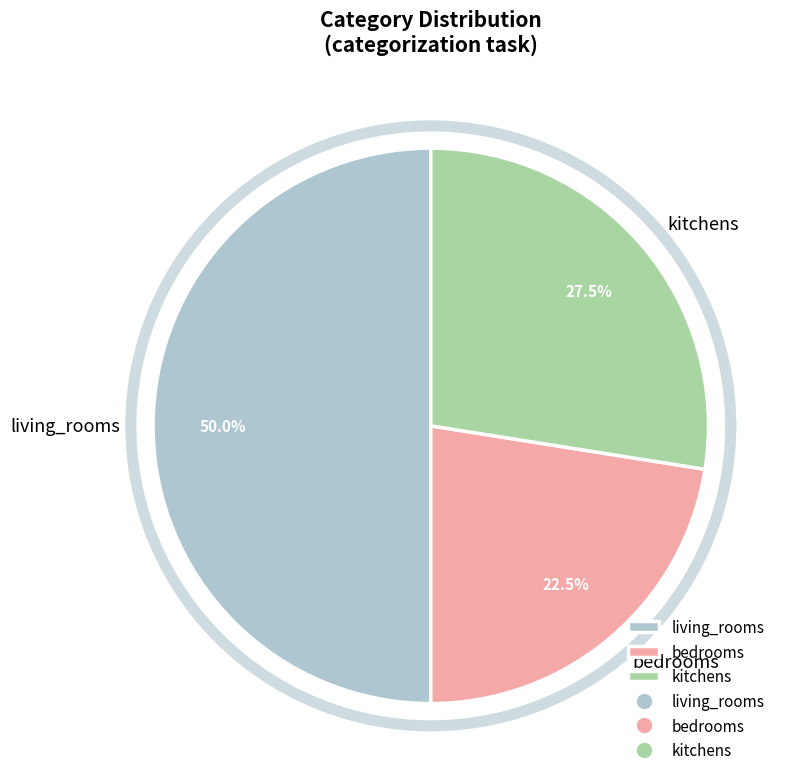

Does any single category account for the majority?

No